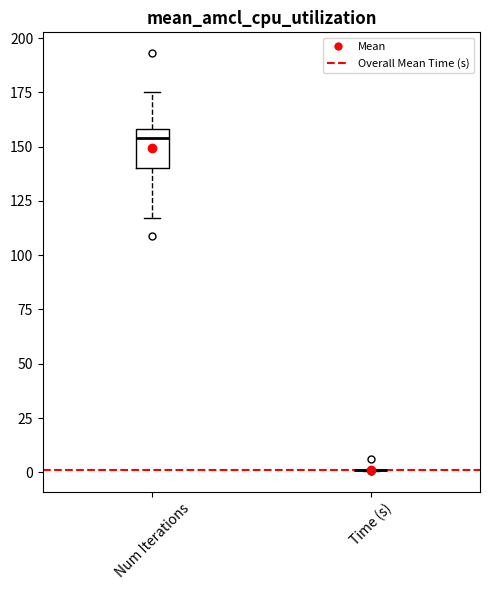

Reading left to right, read every box against the y-axis: the position of its median line, the range the box covers, and the ends of its whiskers. The values are not printed on the chart, so give them approximately, as read against the axis.

Num Iterations: median 155, box 140 to 160, whiskers 115 to 175
Time (s): box collapsed to a line at 0, whiskers 0 to 0